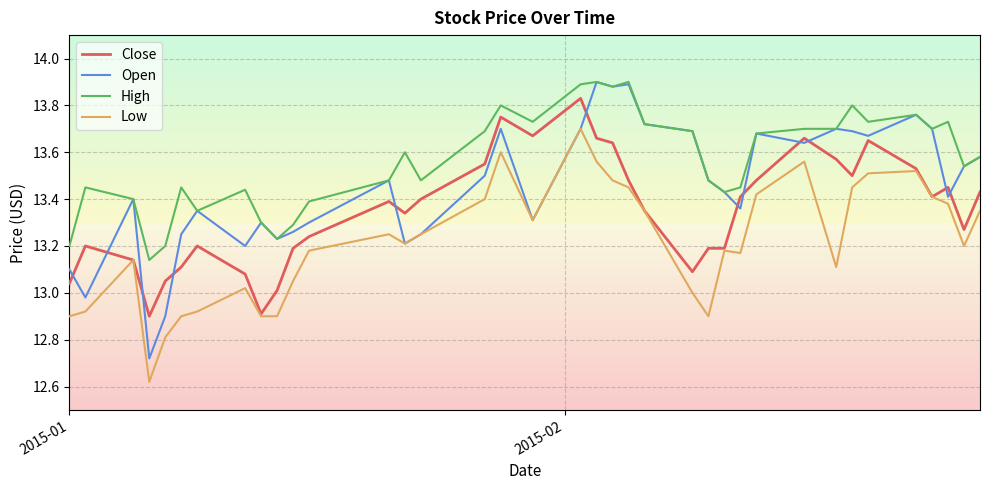

Which series has the largest total across all categories?

High